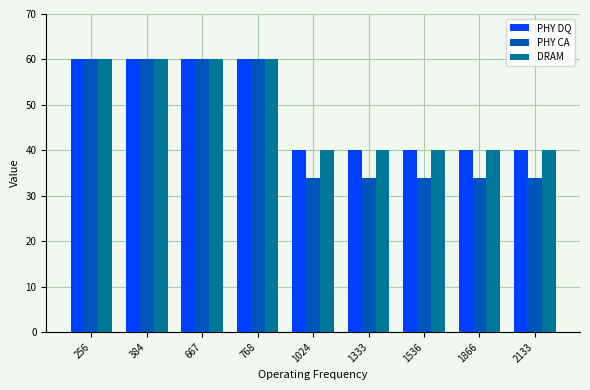

The PHY DQ series shows 40 at 1866. True or false?

True